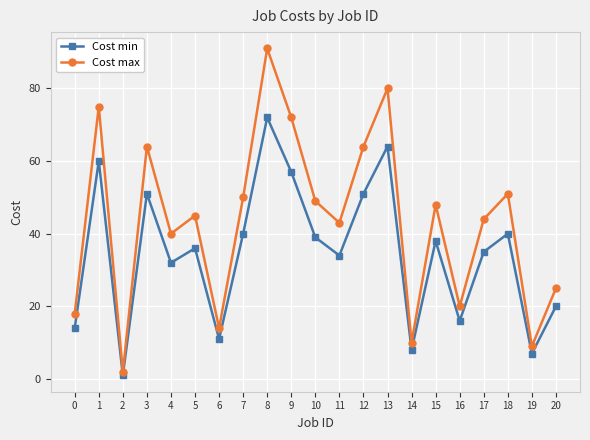

Which series has the largest range (max minus min)?

Cost max